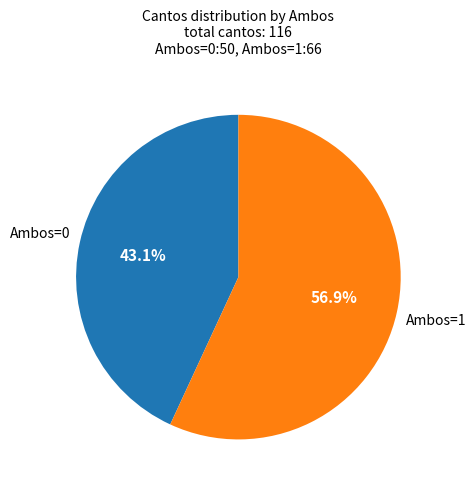

Is there a majority slice in this chart?

Yes